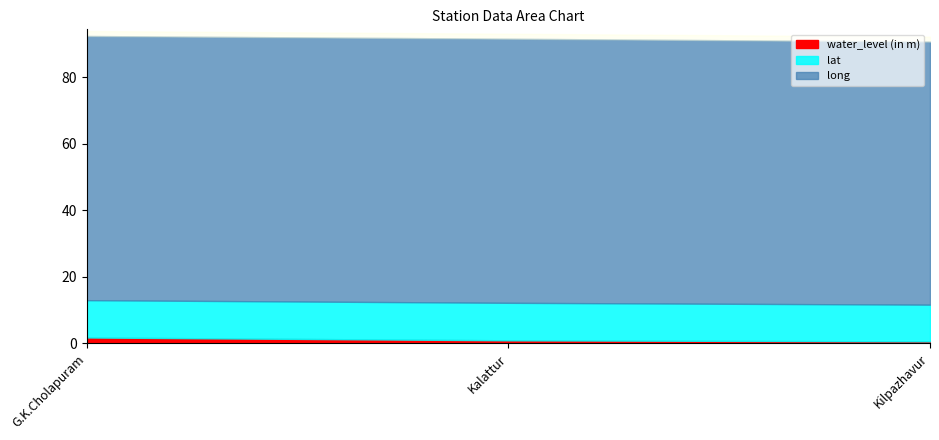

True or false: water_level (in m) has a value of 0.4 at Kilpazhavur.

False